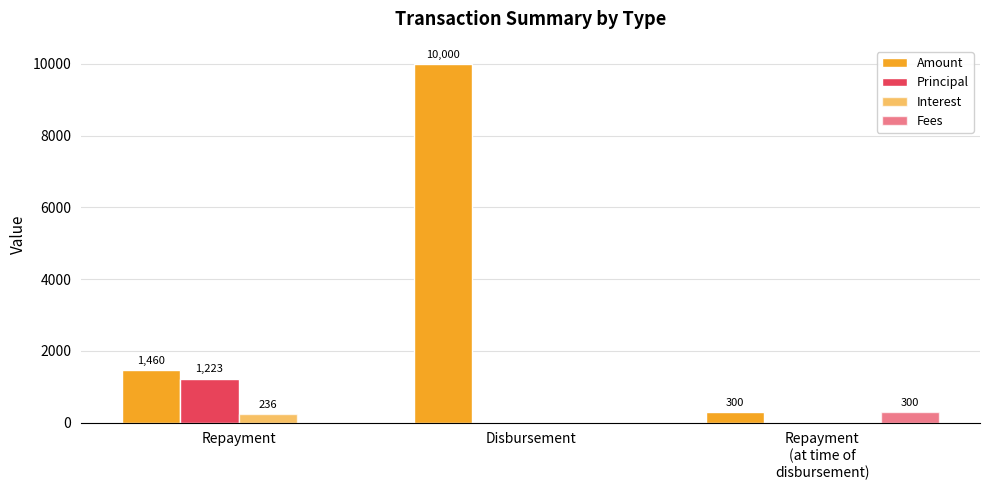

List the series in order of their peak value, lowest first.

Interest, Fees, Principal, Amount